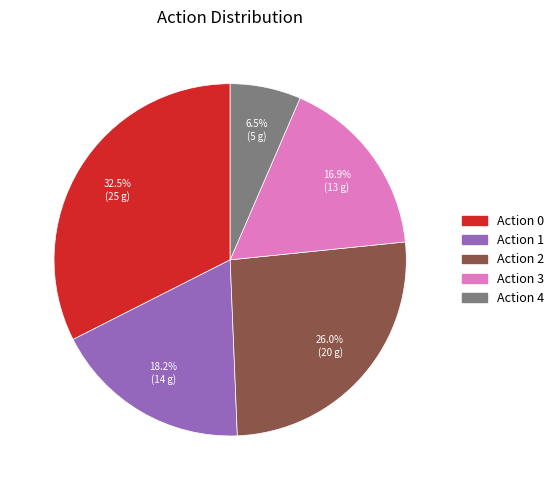

What is the total percentage of Action 3 and Action 1?

35.1%